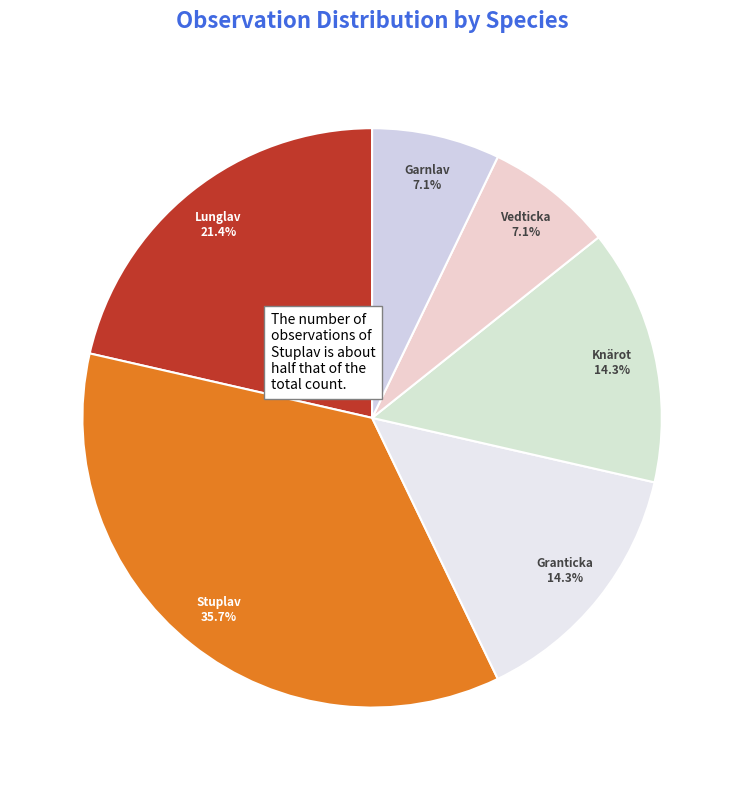

Is there a majority slice in this chart?

No